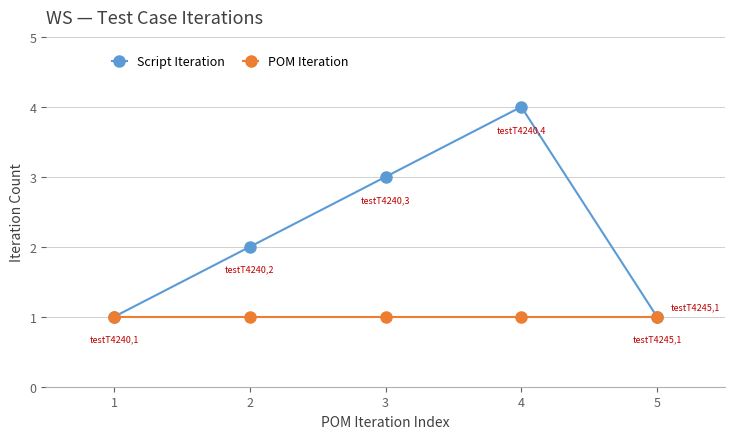

The Script Iteration series shows 1 at 1. True or false?

True